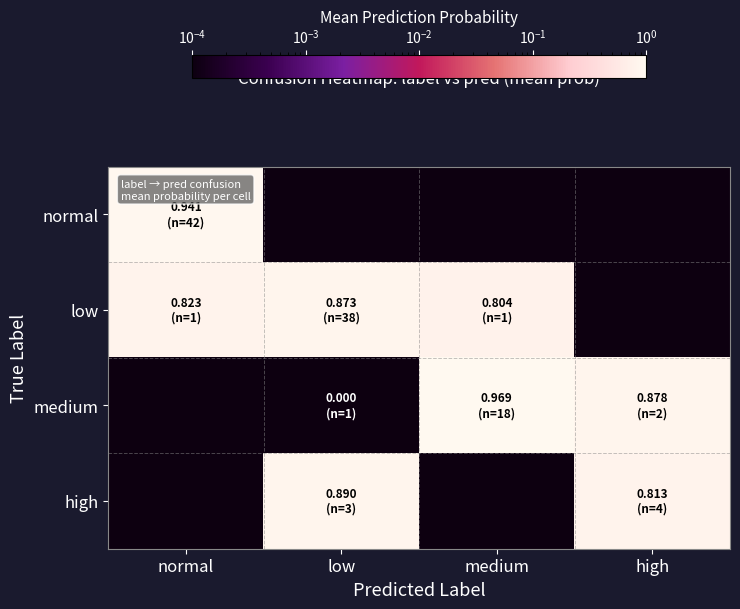

How many categories are shown in the chart?

4